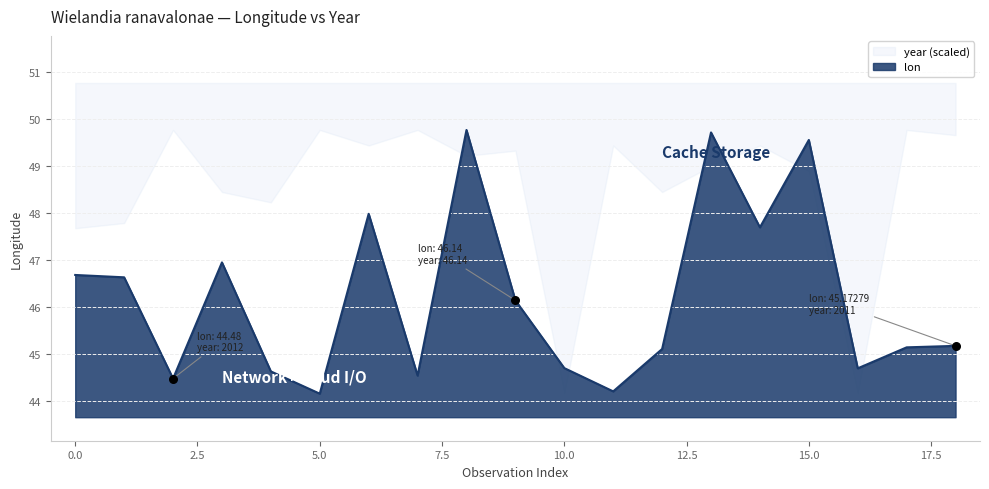

Between 4031868100 and 1261055732, which is larger?

4031868100